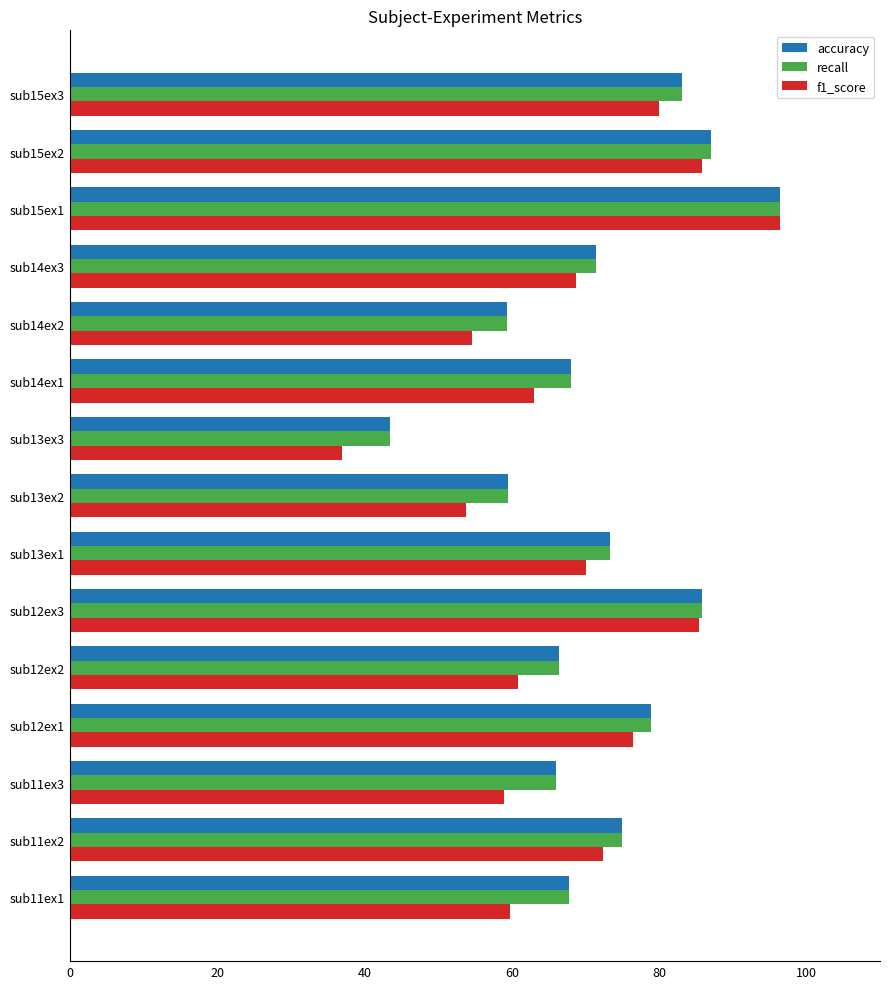

At how many categories does at least one series exceed 50?

14